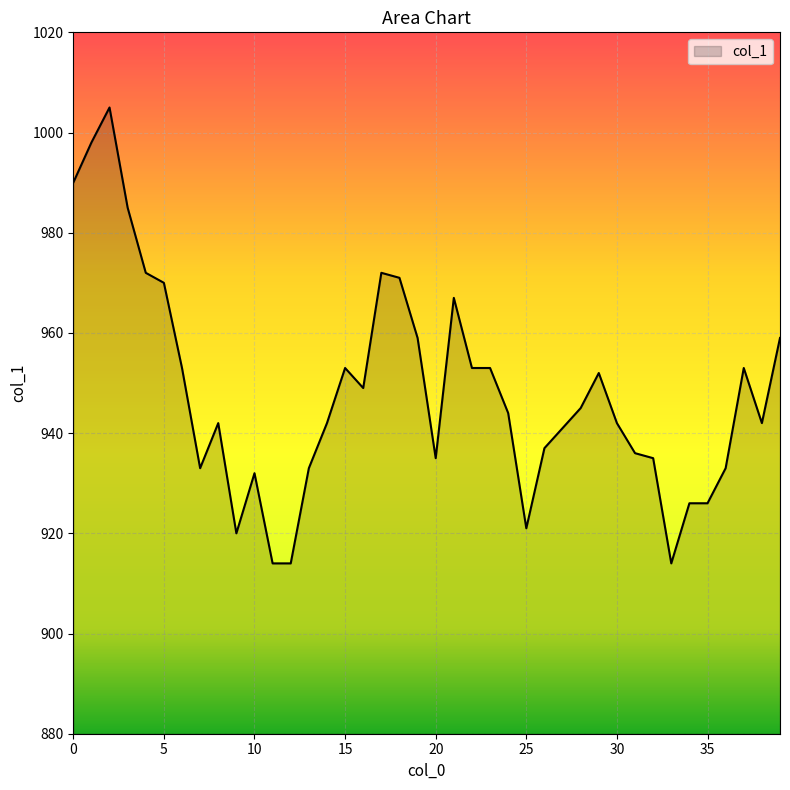

What is the minimum value shown in the chart?

914